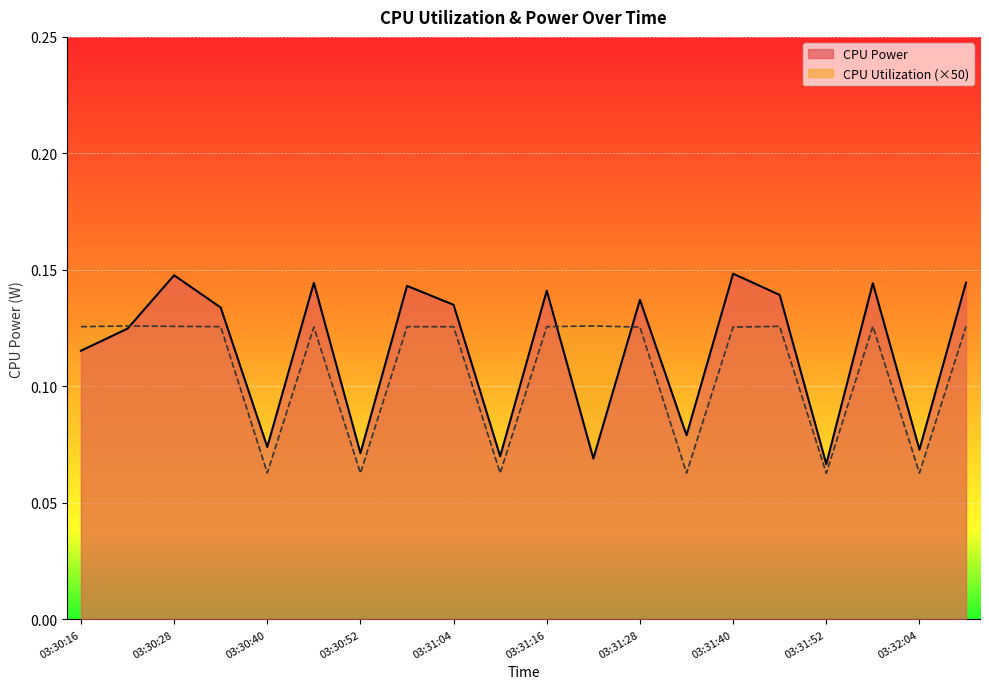

What are all the series names shown in the legend?

CPU Power, CPU Utilization